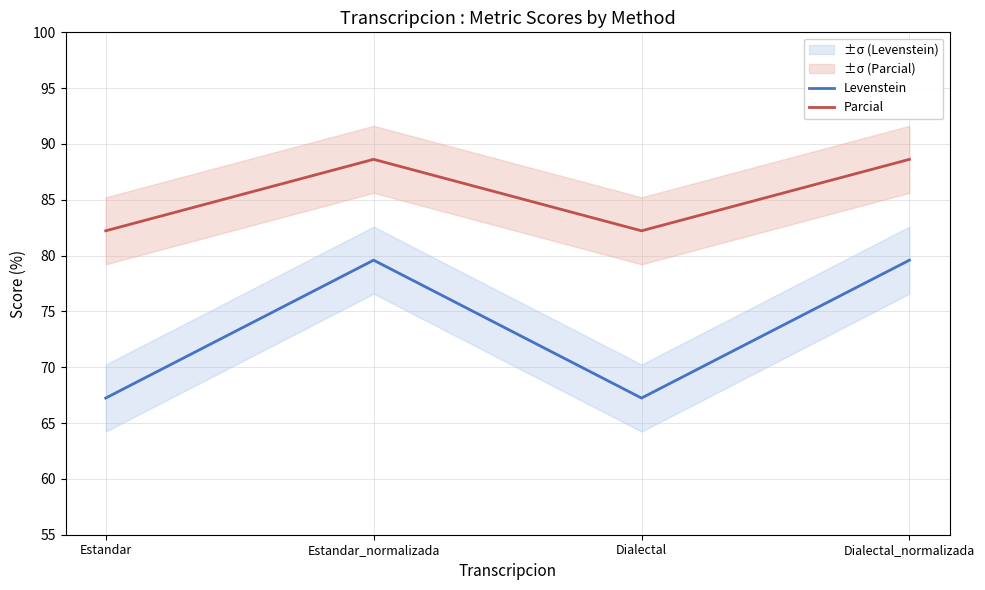

The value of Levenstein at Estandar_normalizada is 79.6. True or false?

True